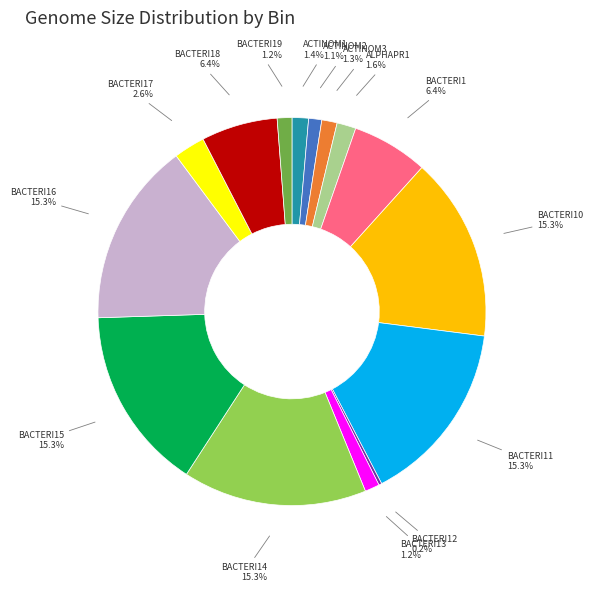

Combined, do BACTERI17 and ACTINOM2 account for over 50%?

No